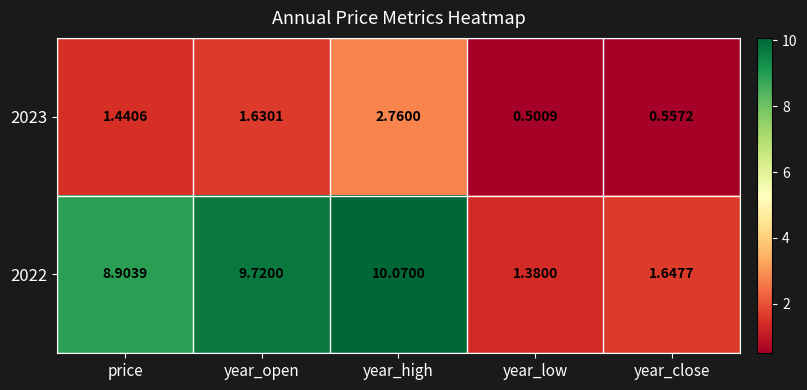

What is the spread (max minus min) of values at year_open?

8.1